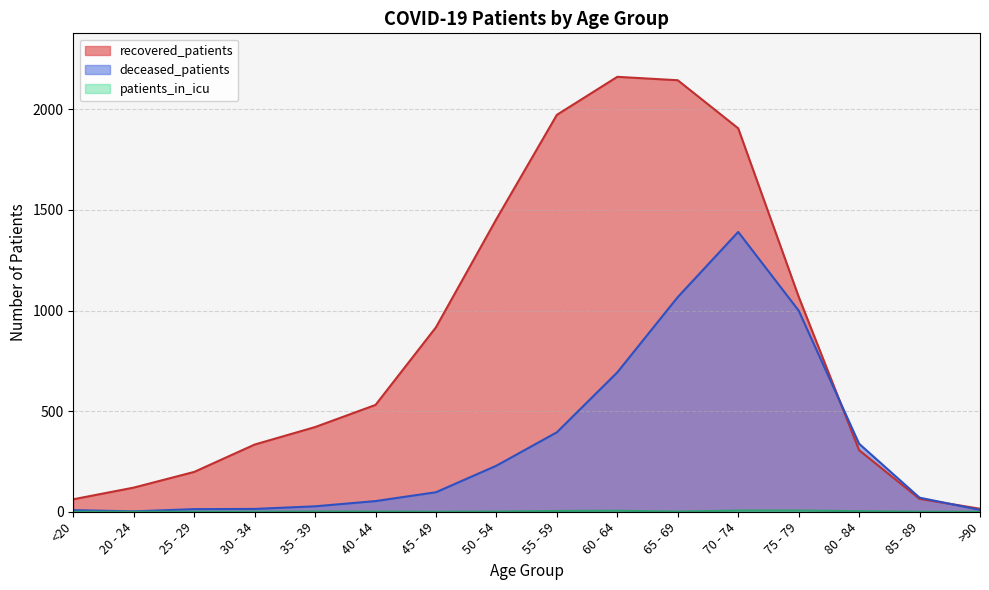

At which category does deceased_patients reach its first local peak?

70 - 74